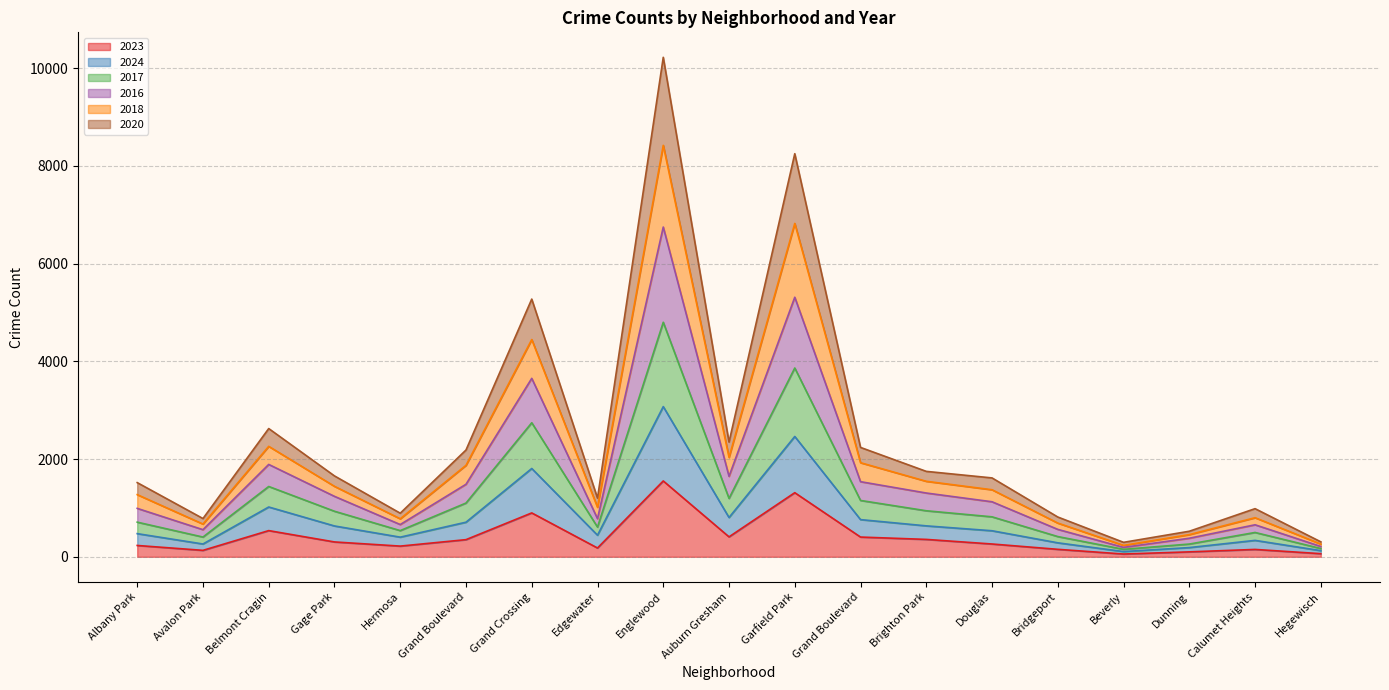

What are all the series names shown in the legend?

2023, 2024, 2017, 2016, 2018, 2020